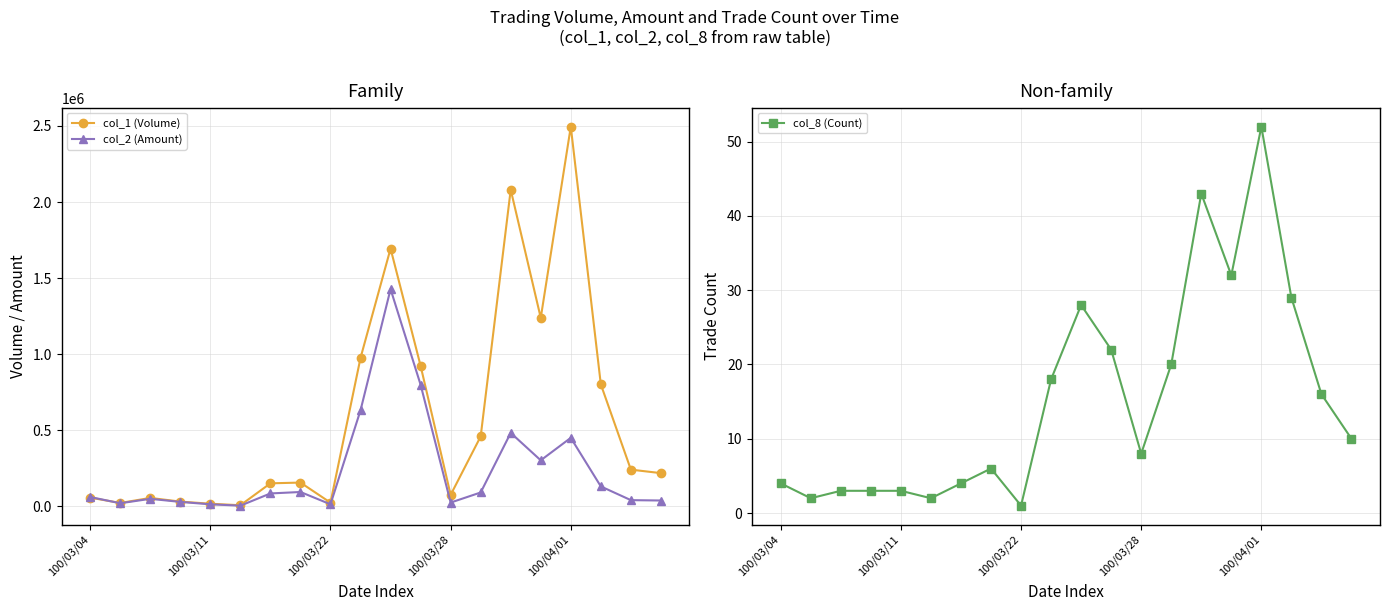

At which label does col_8 (Count) first exceed 10?

9